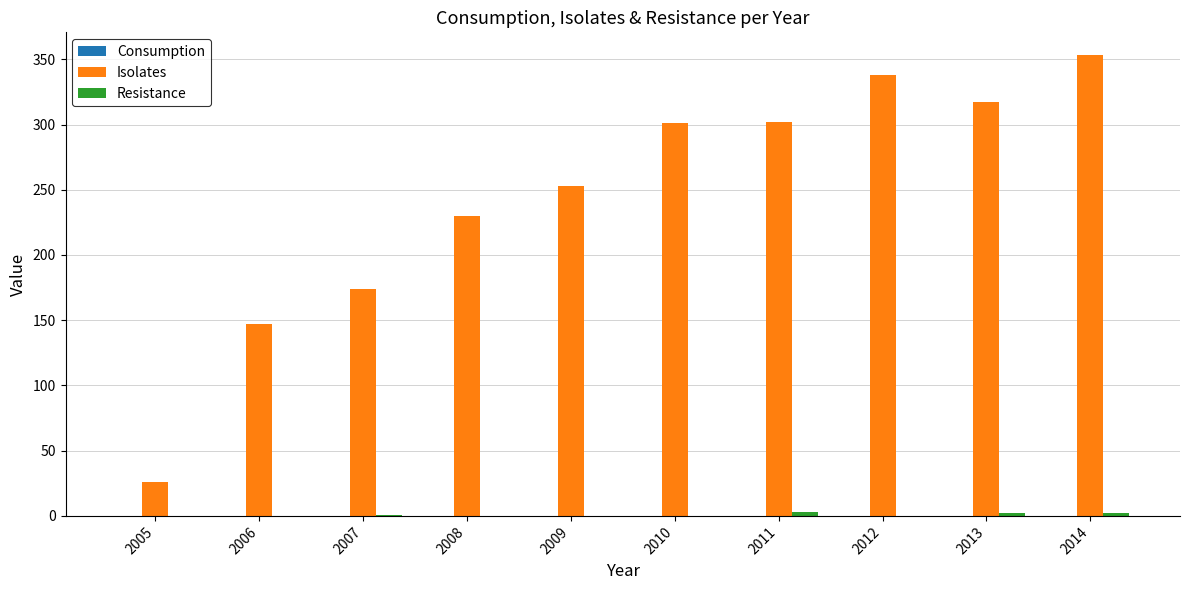

Which series has the largest total across all categories?

Isolates